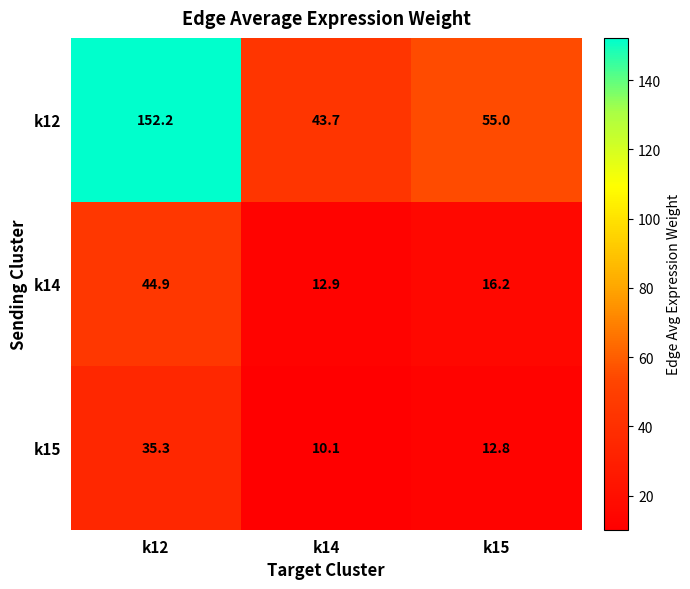

What is the spread (max minus min) of values at k12?

116.9